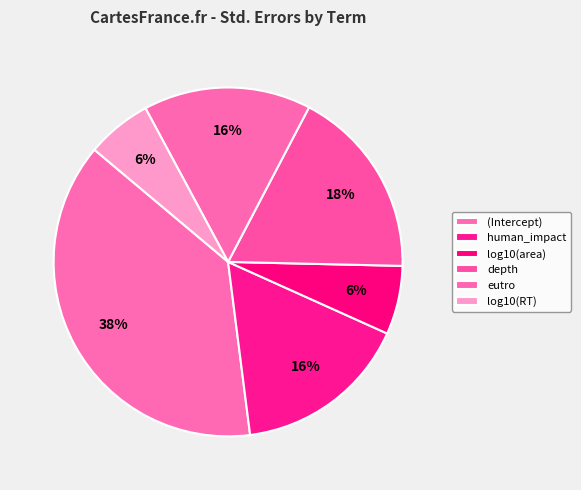

Which slice is the smallest?

log10(RT)